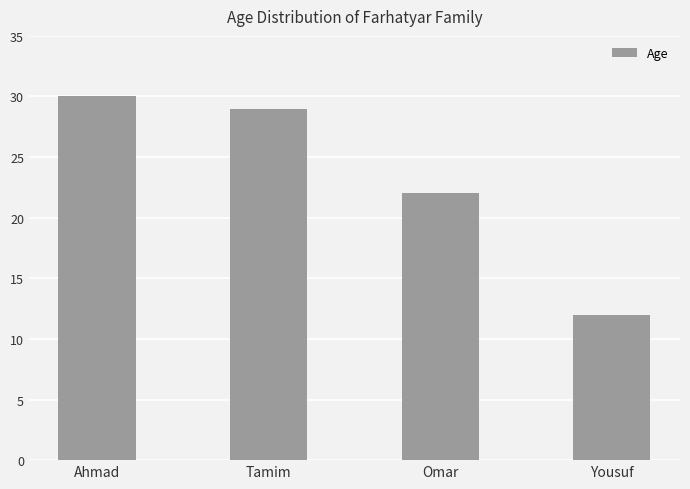

What is the average value?

23